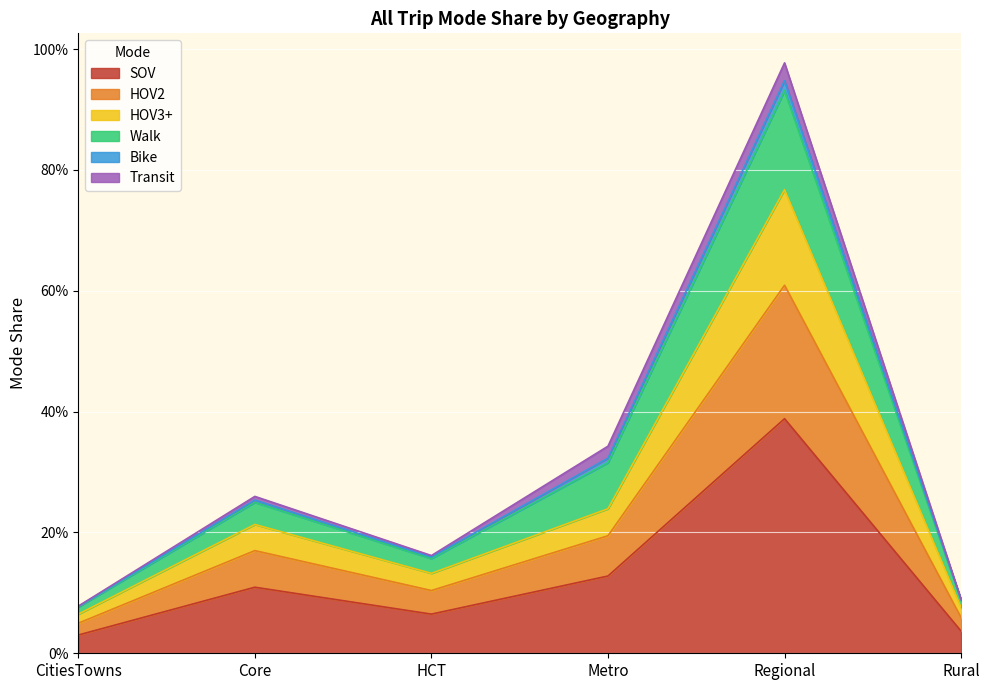

What position from the left is Regional?

5